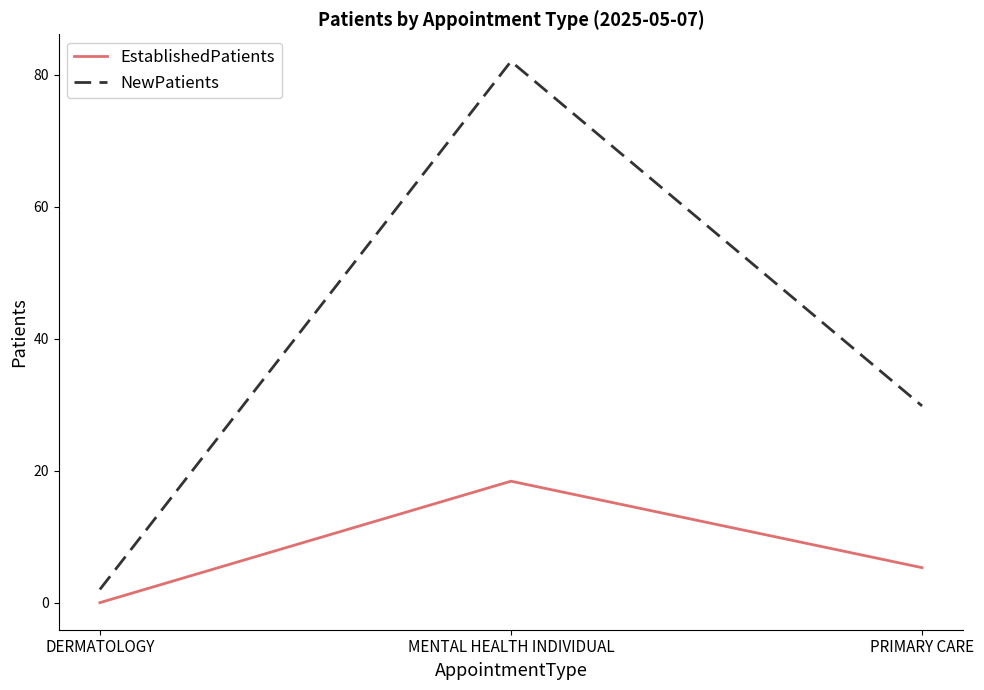

The value of NewPatients at MENTAL HEALTH INDIVIDUAL is 125.3. True or false?

False